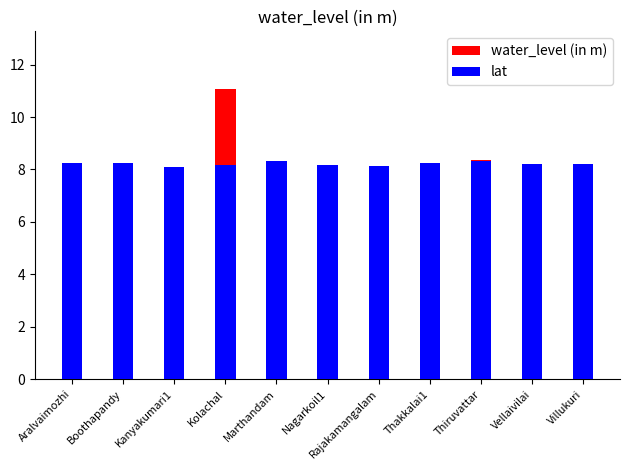

Rank the series at Vellaivilai from highest to lowest value.

lat, water_level (in m)